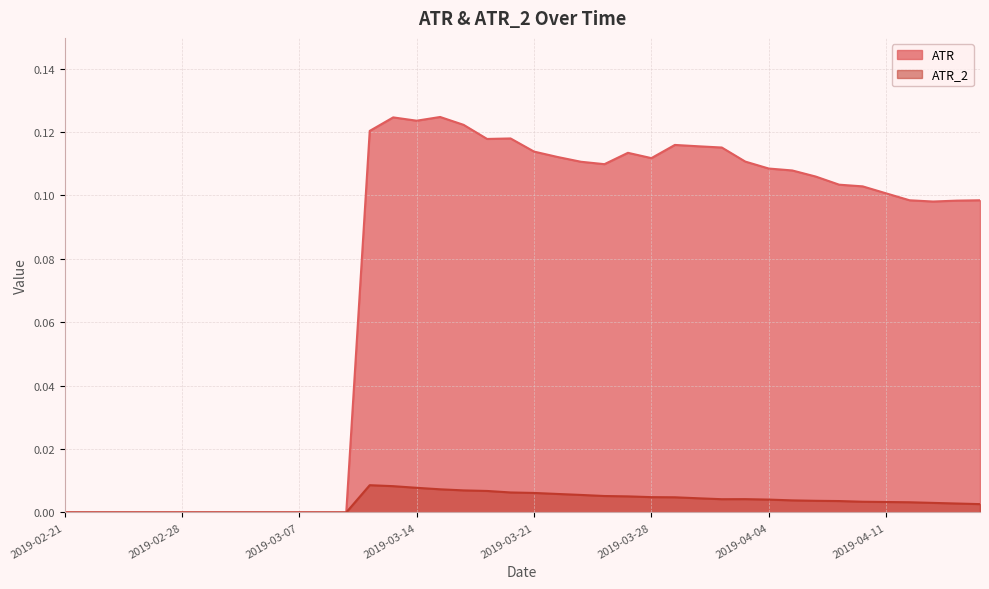

How many lines are shown in the chart?

2